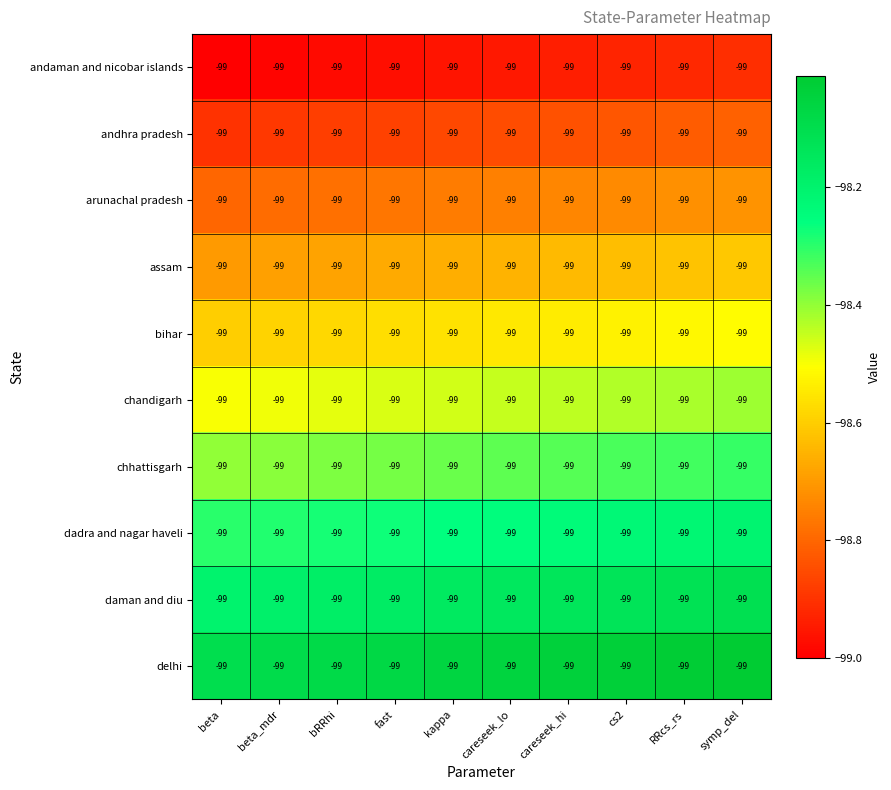

The assam series shows -38.8 at fast. True or false?

False